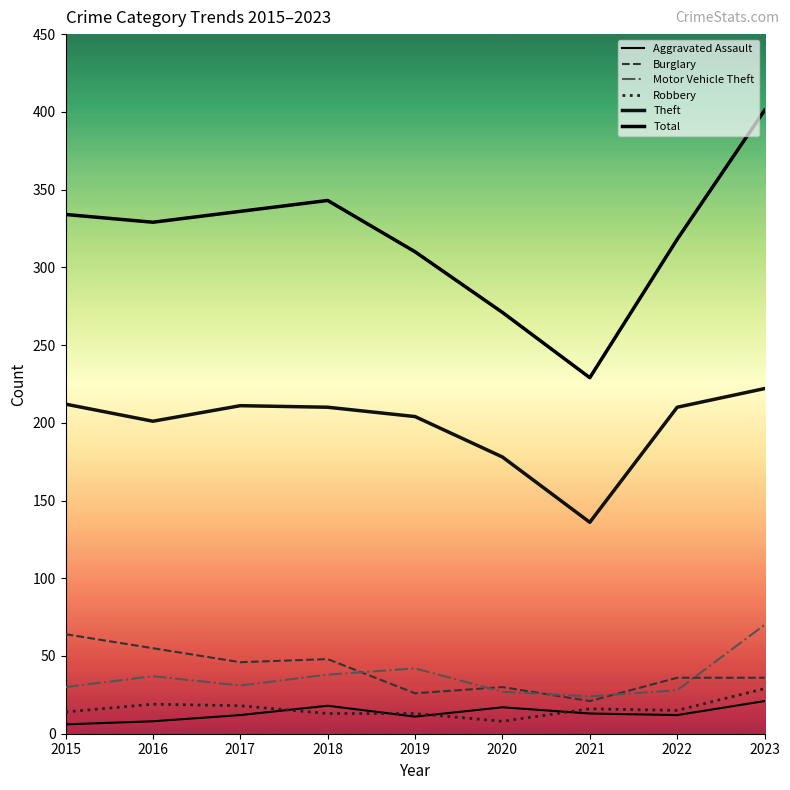

What is the value of the Theft point at the 4th from the left?

210